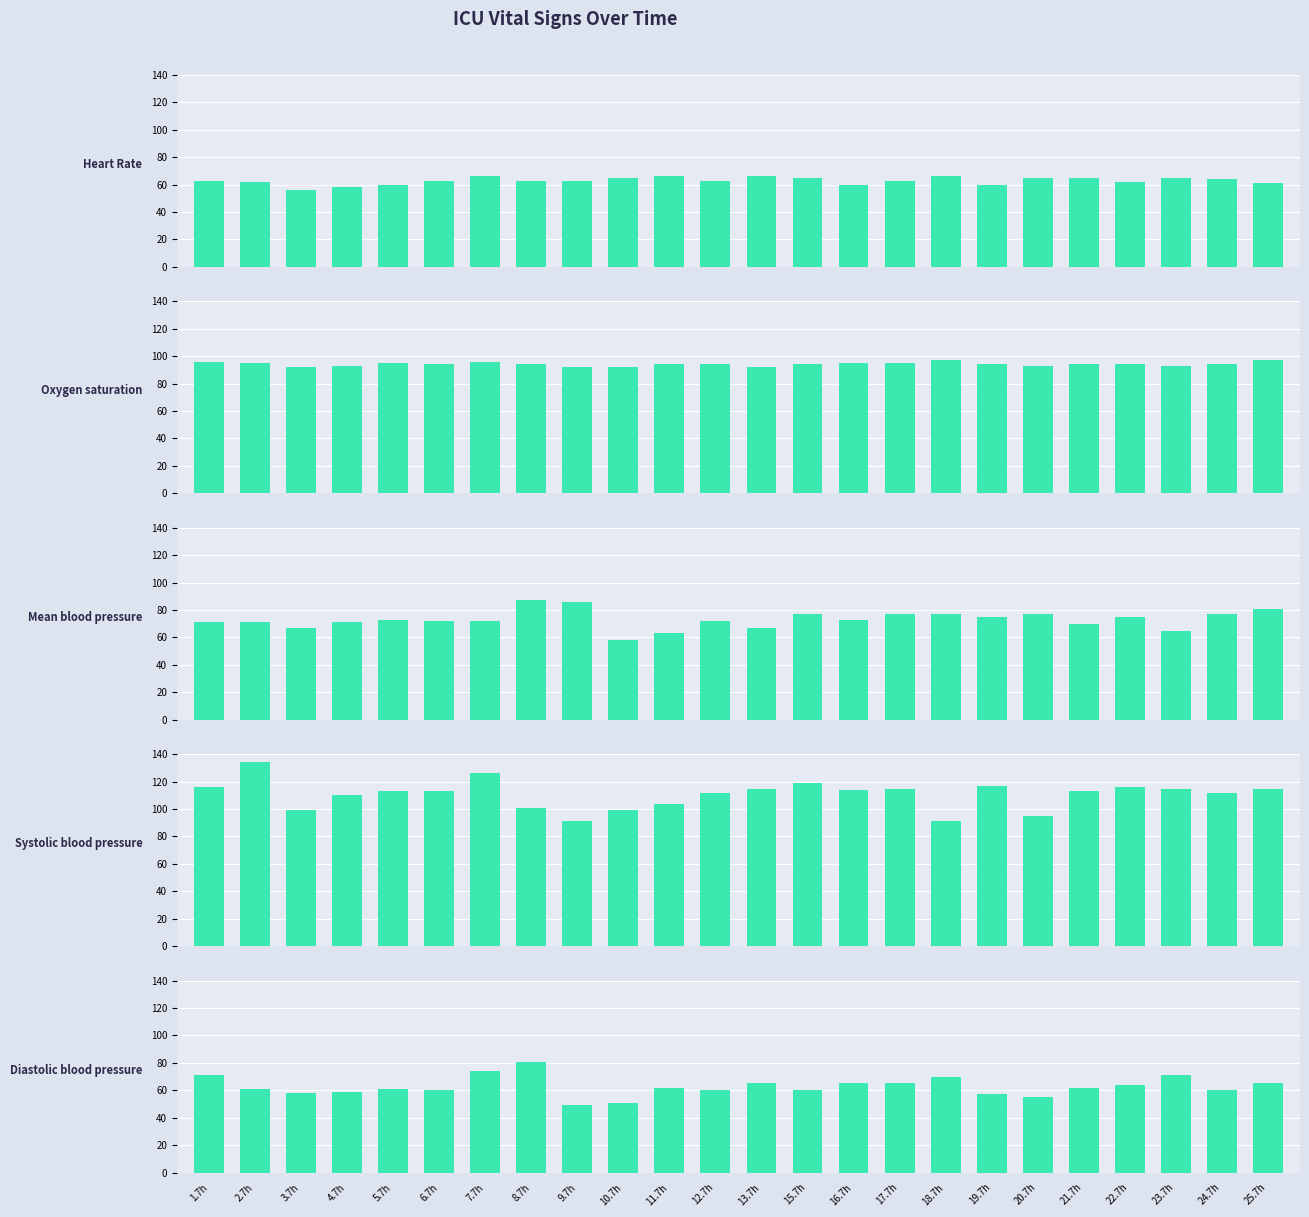

Is the value of Mean blood pressure at 9.7h greater than the value of Heart Rate at 19.7h?

Yes